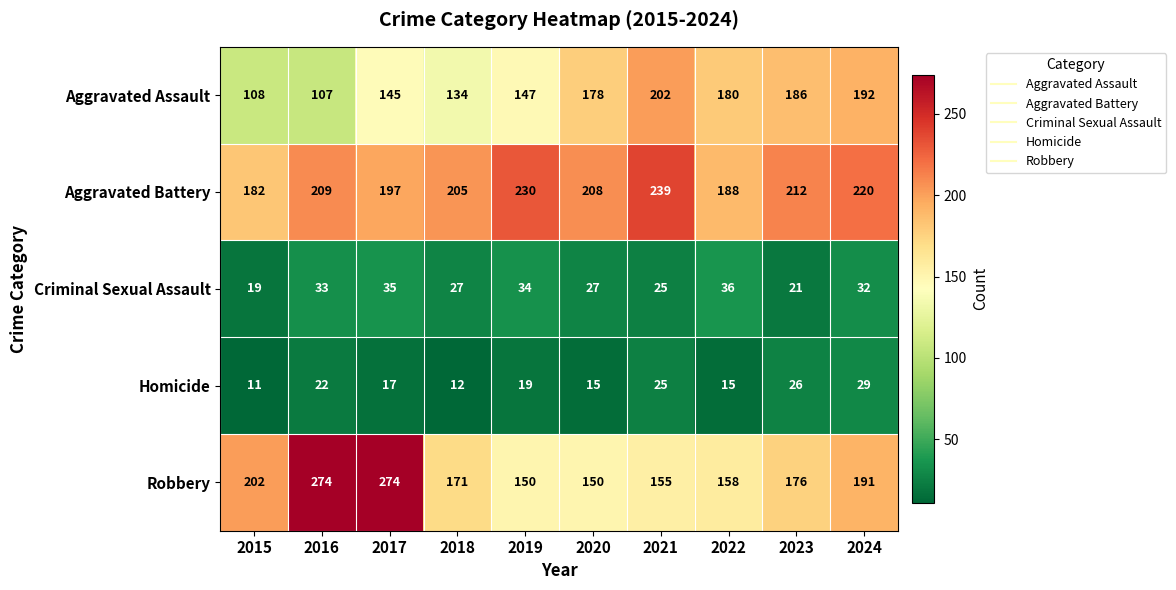

At which label does Robbery first exceed 176?

2015